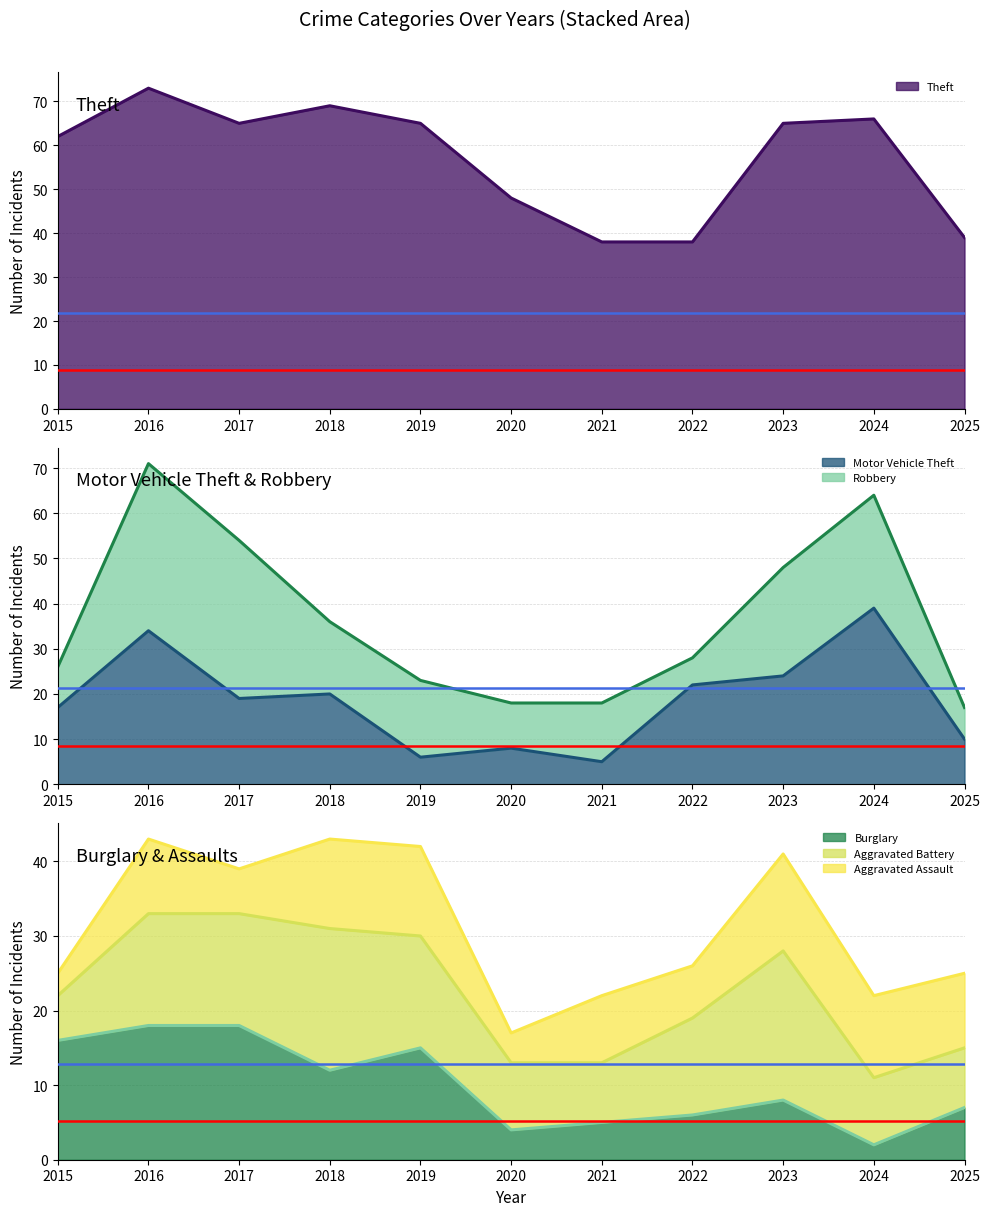

True or false: Theft and Motor Vehicle Theft cross at least once.

False